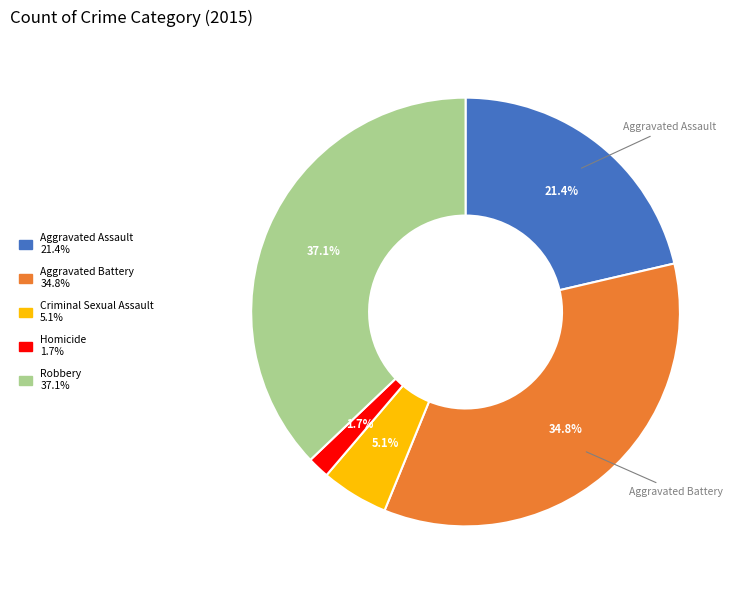

Approximately how many times larger is the value at Criminal Sexual Assault compared to Aggravated Battery?

0.1